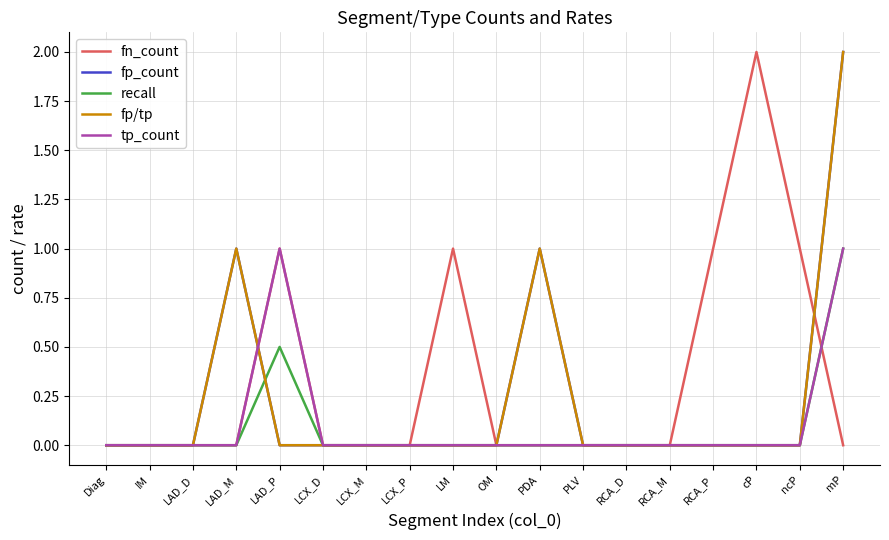

Reading left to right, what are all the values shown in this chart?

fn_count: 0.0	0.0	0.0	0.0	1.0	0.0	0.0	0.0	1.0	0.0	0.0	0.0	0.0	0.0	1.0	2.0	1.0	0.0
fp_count: 0.0	0.0	0.0	1.0	0.0	0.0	0.0	0.0	0.0	0.0	1.0	0.0	0.0	0.0	0.0	0.0	0.0	2.0
recall: 0.0	0.0	0.0	0.0	0.5	0.0	0.0	0.0	0.0	0.0	0.0	0.0	0.0	0.0	0.0	0.0	0.0	1.0
fp/tp: 0.0	0.0	0.0	1.0	0.0	0.0	0.0	0.0	0.0	0.0	1.0	0.0	0.0	0.0	0.0	0.0	0.0	2.0
tp_count: 0.0	0.0	0.0	0.0	1.0	0.0	0.0	0.0	0.0	0.0	0.0	0.0	0.0	0.0	0.0	0.0	0.0	1.0